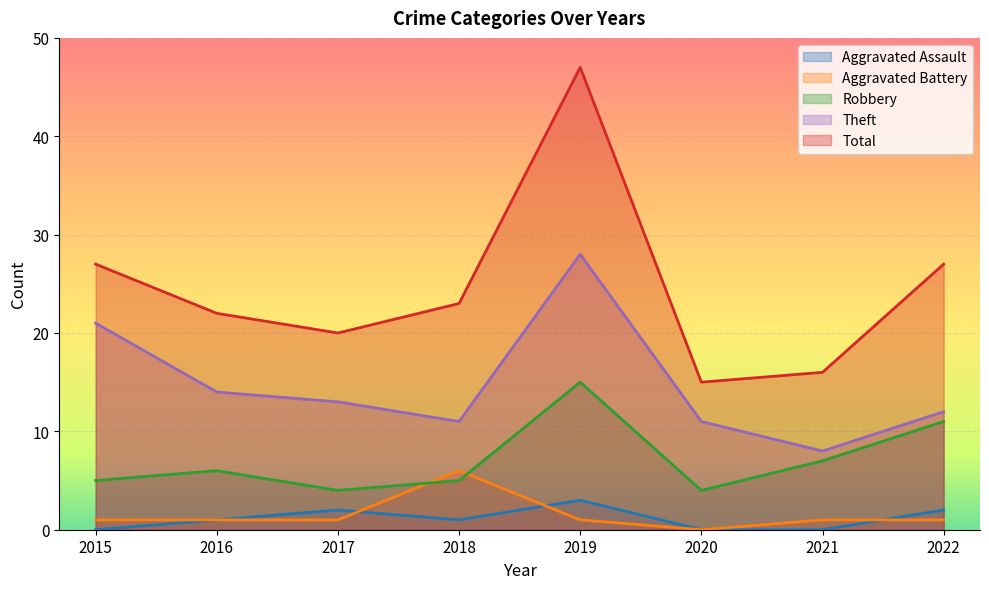

What is the highest value of the Total series?

47